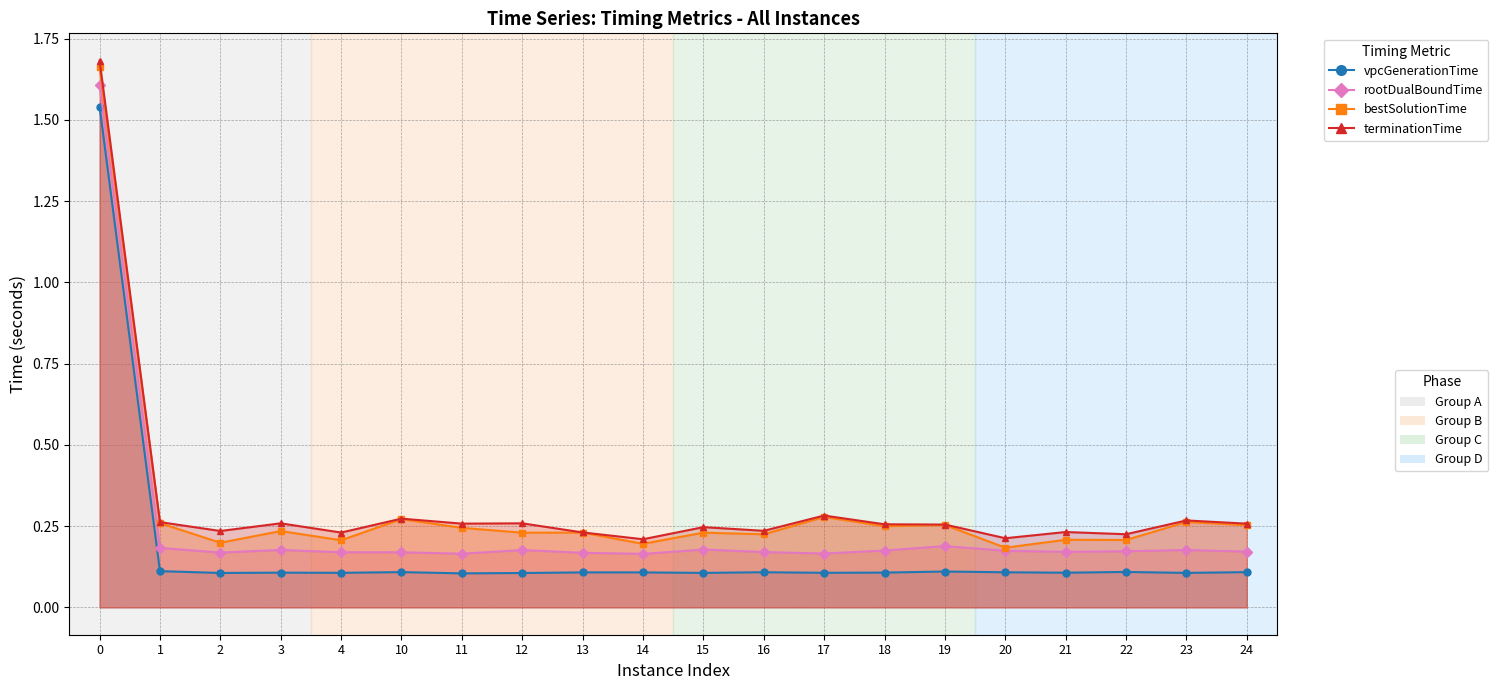

What is the total value across all series at 17?

0.8